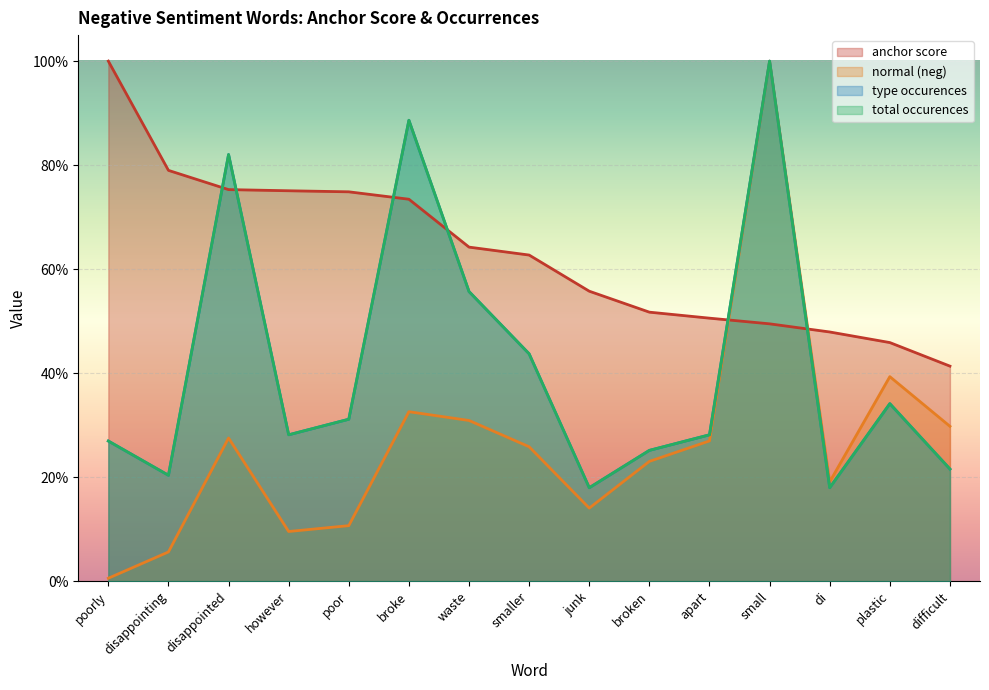

What is the lowest value of the total occurences series?

0.2